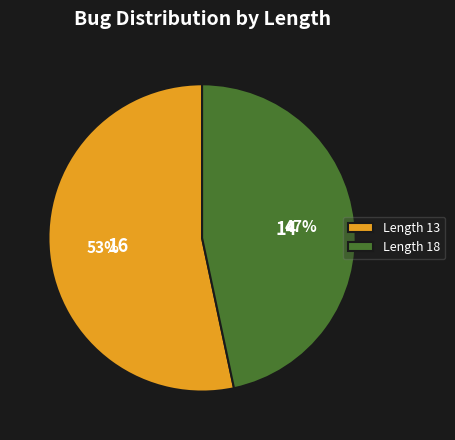

Is there any slice that represents more than half of the pie?

Yes